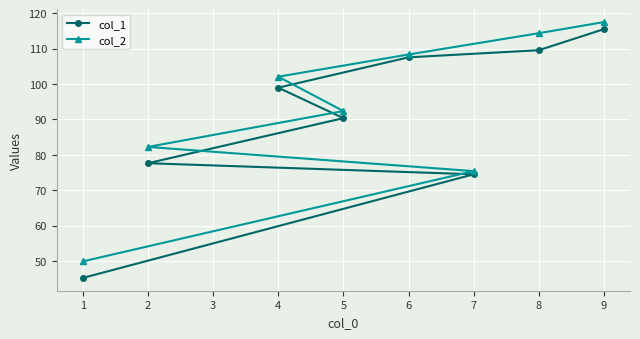

Reading left to right, transcribe all the data shown in this chart.

col_1: 1=45.2	2=77.6	4=99.0	5=90.4	6=107.5	7=74.5	8=109.5	9=115.5
col_2: 1=49.9	2=82.2	4=102.1	5=92.4	6=108.3	7=75.4	8=114.3	9=117.5